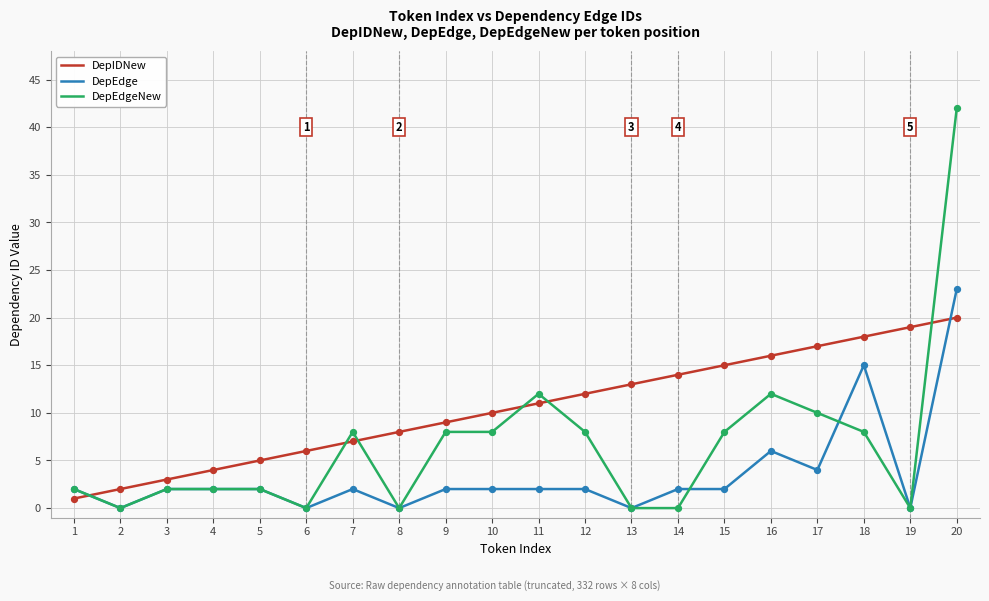

Which series has the widest spread of values?

DepEdgeNew